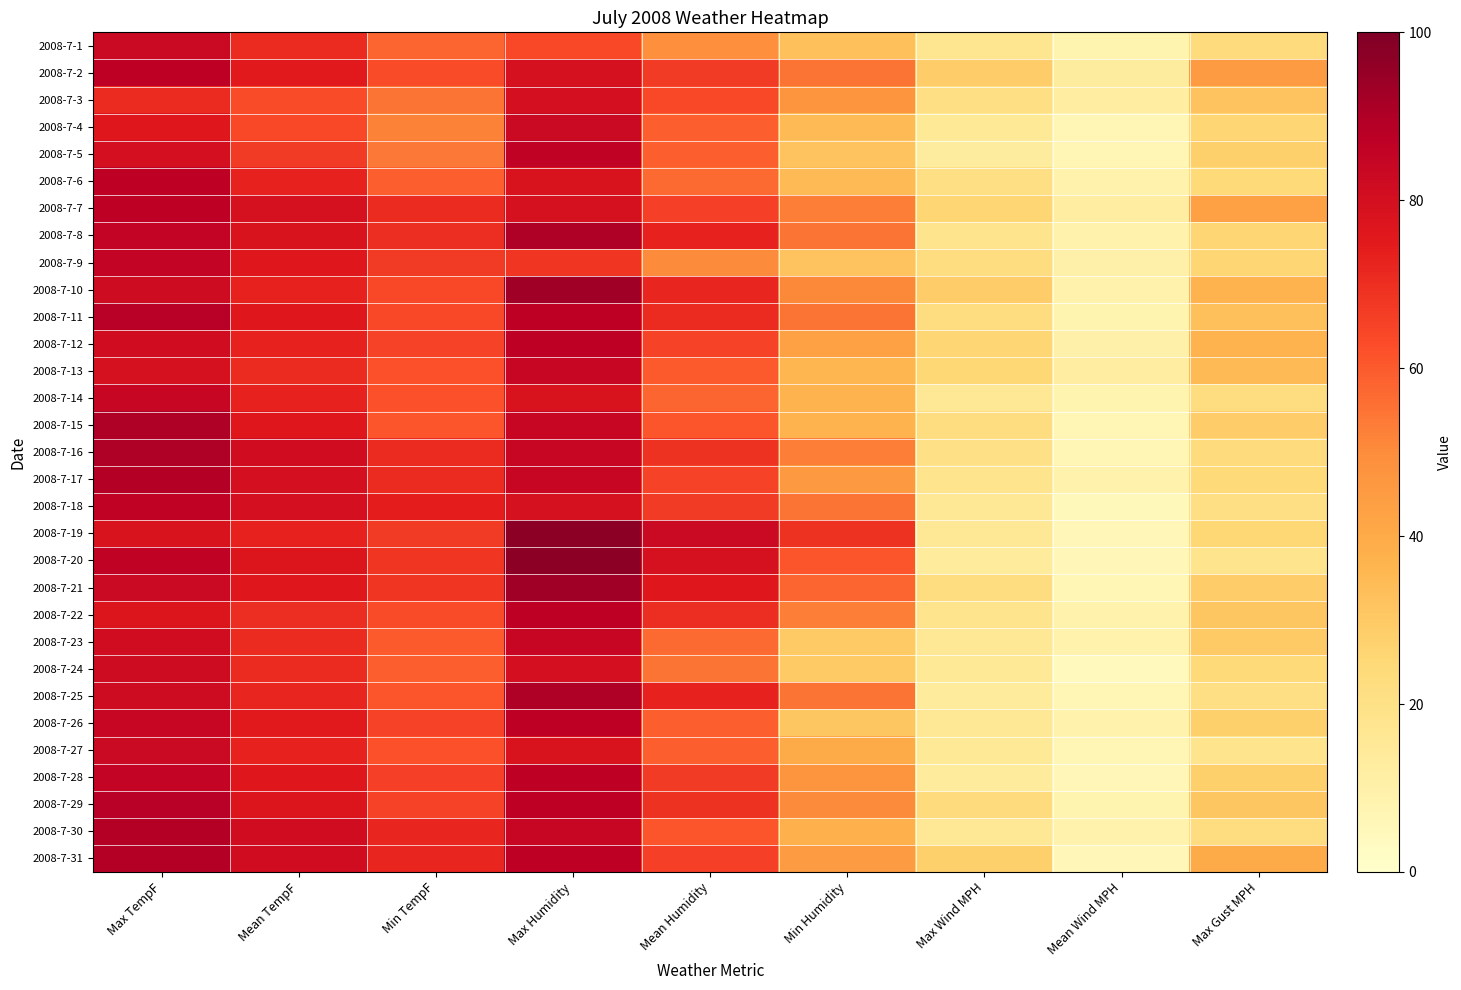

What is the smallest value displayed?

4